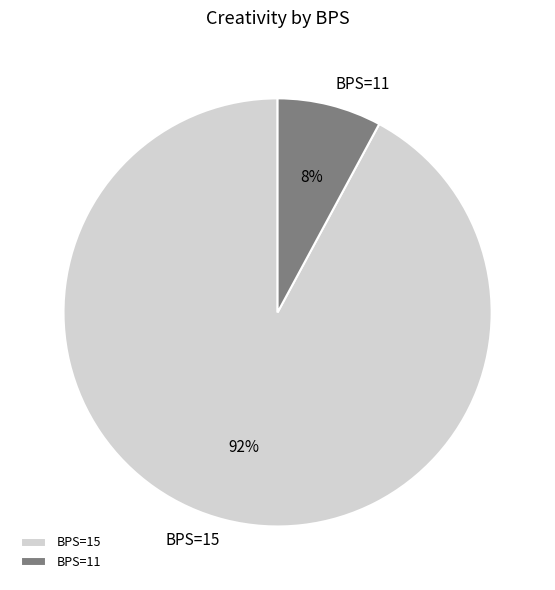

Is it true that BPS=11 is 22% of the pie?

False